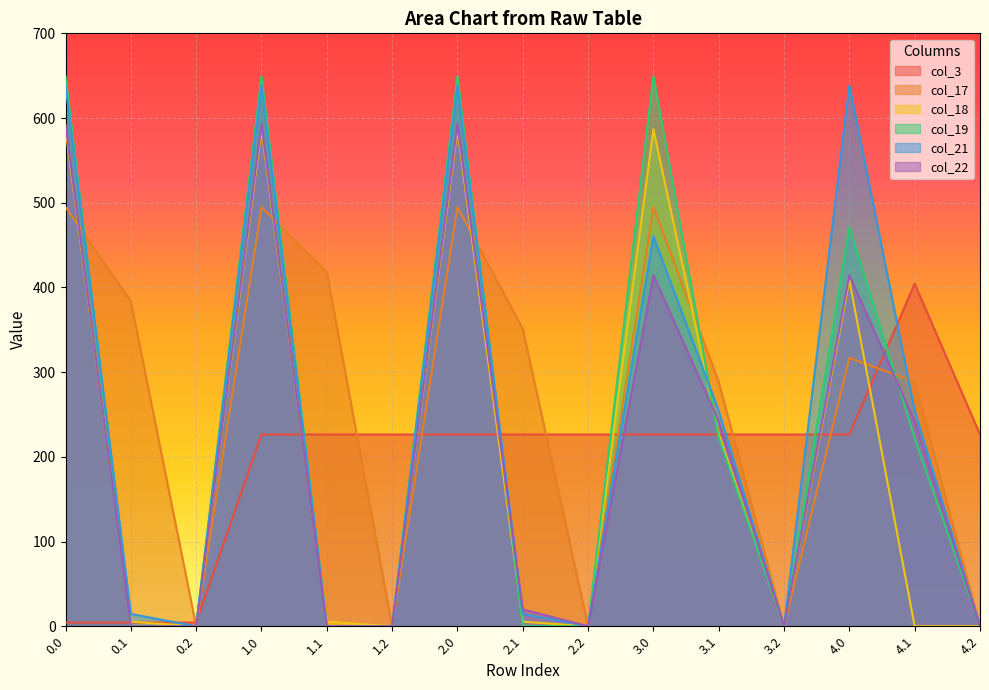

Between 0.2 and 0.1, which is larger?

0.2